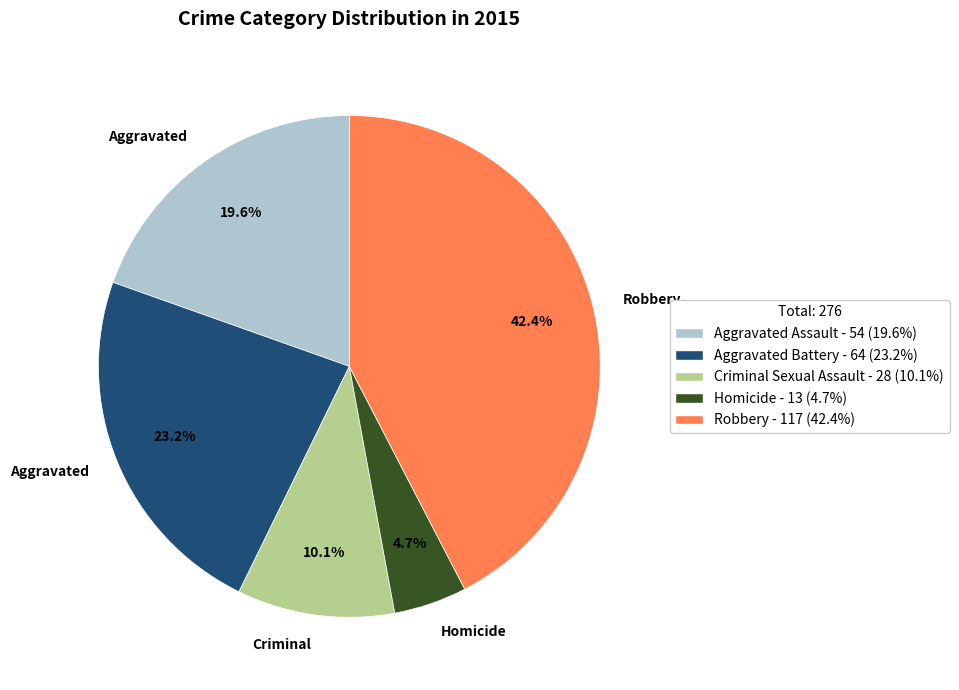

How many slices are in this pie chart?

5